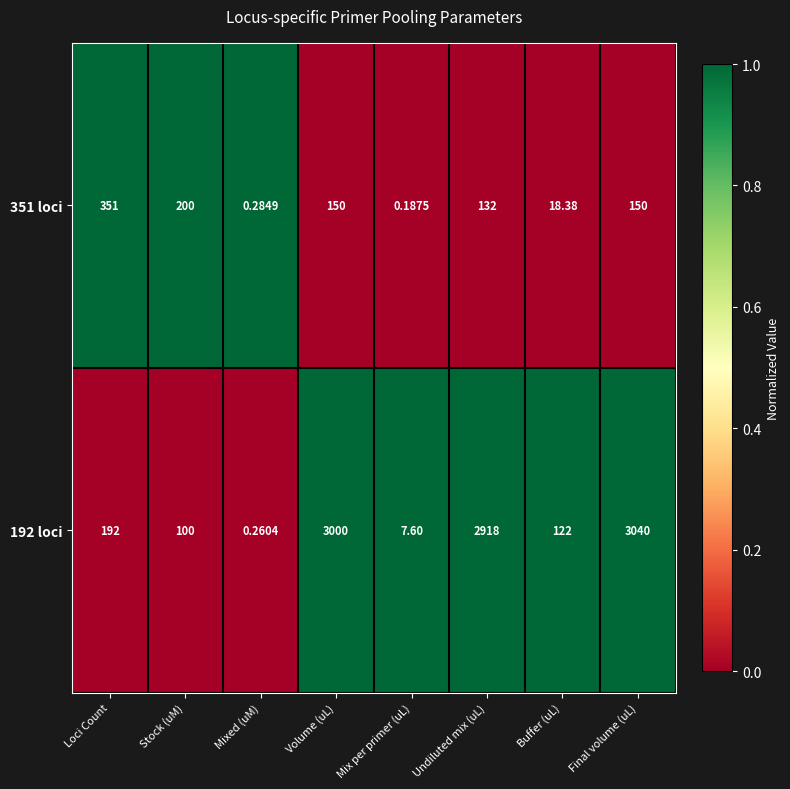

At which label does 351 loci first exceed 150?

Loci Count